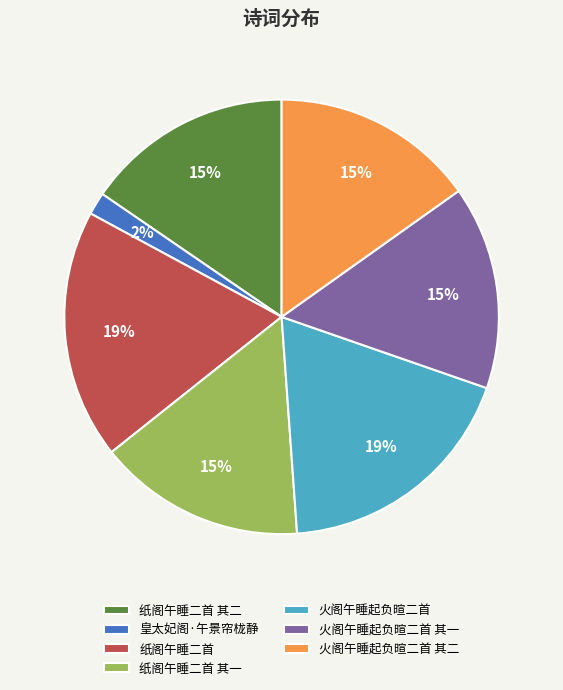

Does 火阁午睡起负暄二首 其一 account for over 50% of the chart?

No